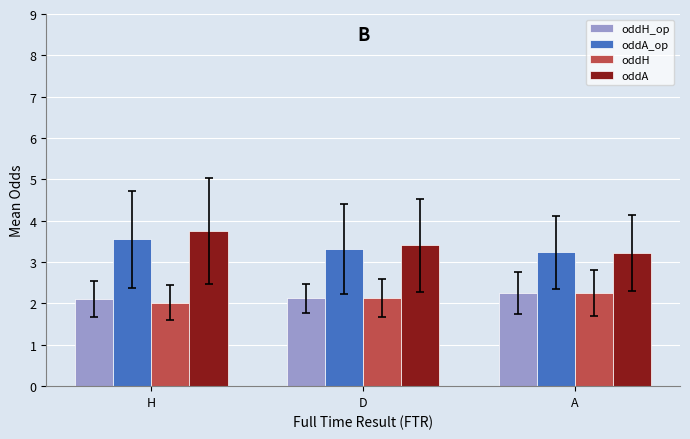

At how many categories does at least one series exceed 3?

3